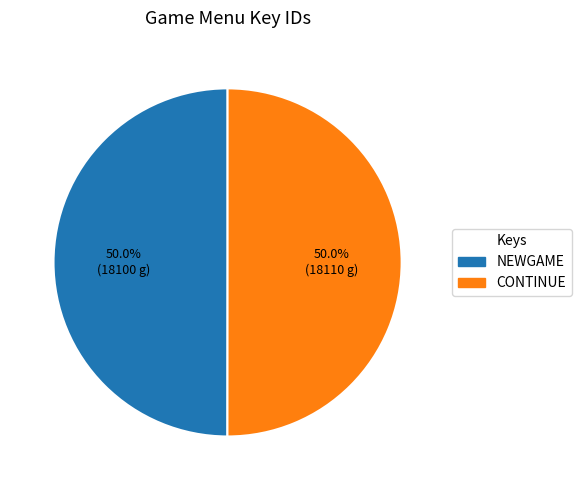

What percentage do CONTINUE and NEWGAME together represent?

100.0%